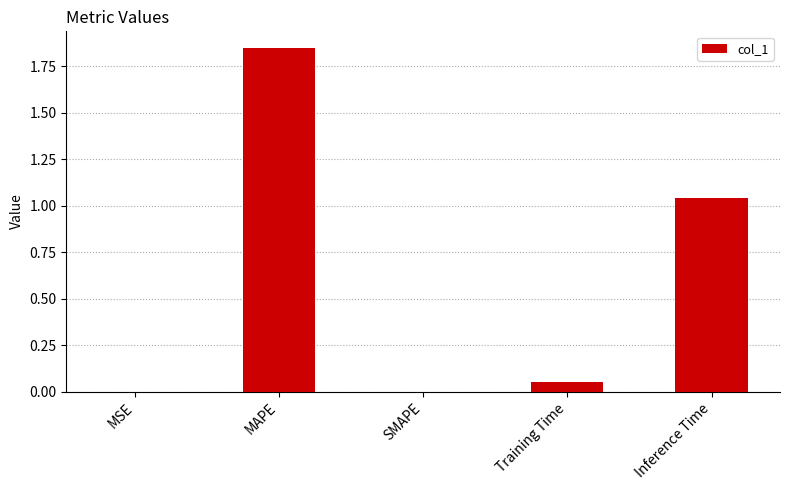

How many data points does each series have?

5